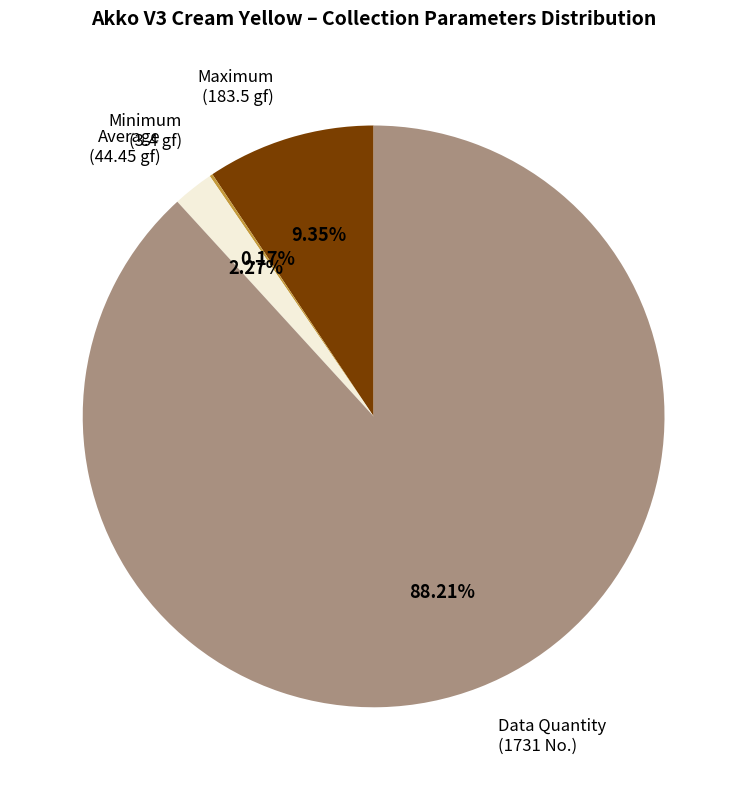

Which category accounts for the majority?

Data Quantity (1731 No.)